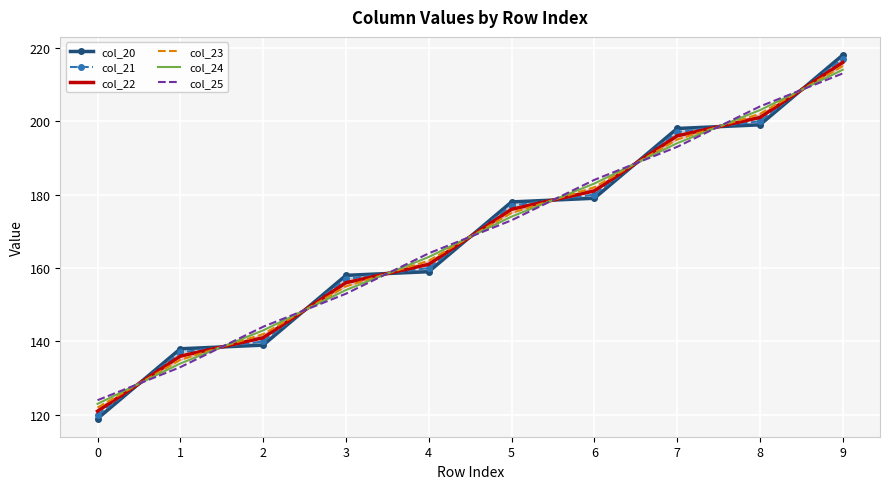

What are all the series names shown in the legend?

col_20, col_21, col_22, col_23, col_24, col_25